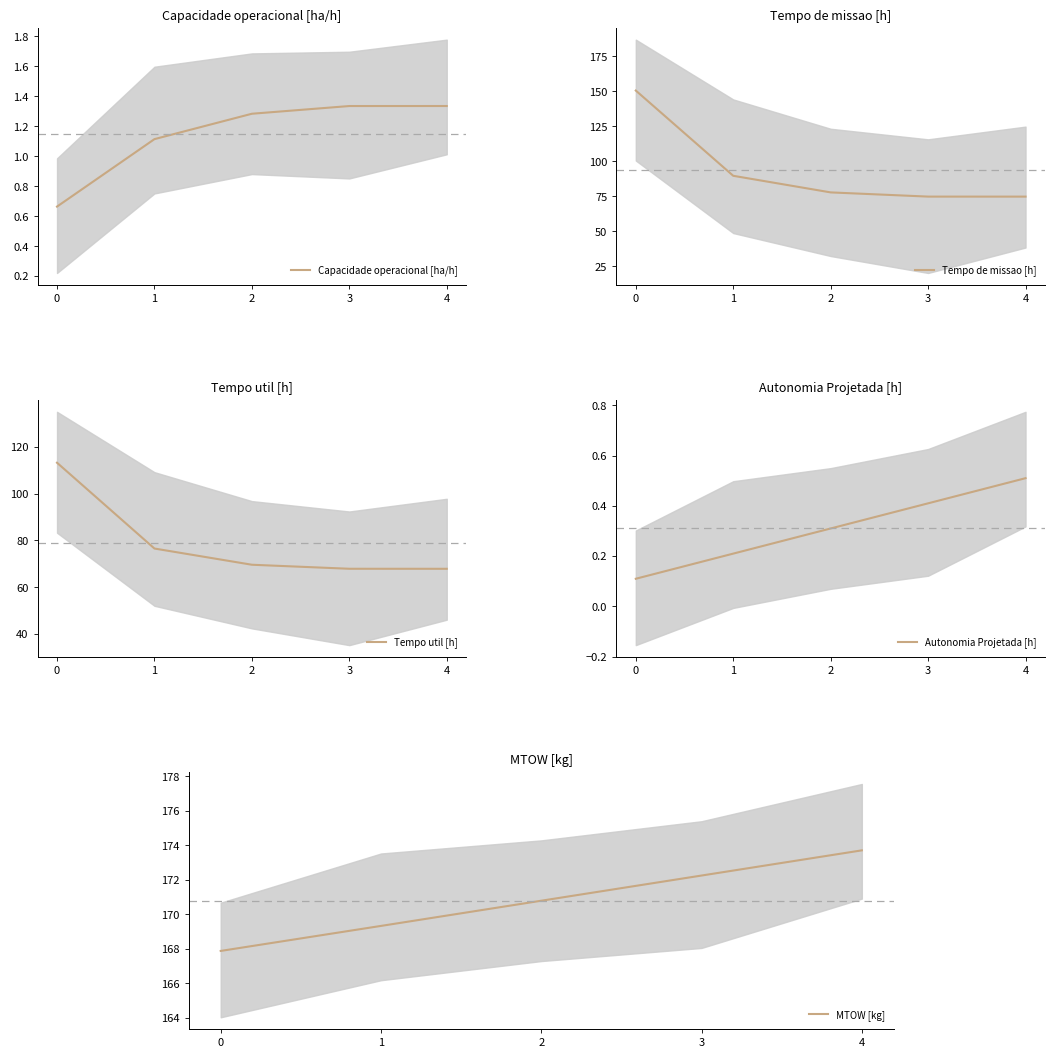

What is the difference between the Autonomia Projetada [h] values at 2 and 0?

0.2